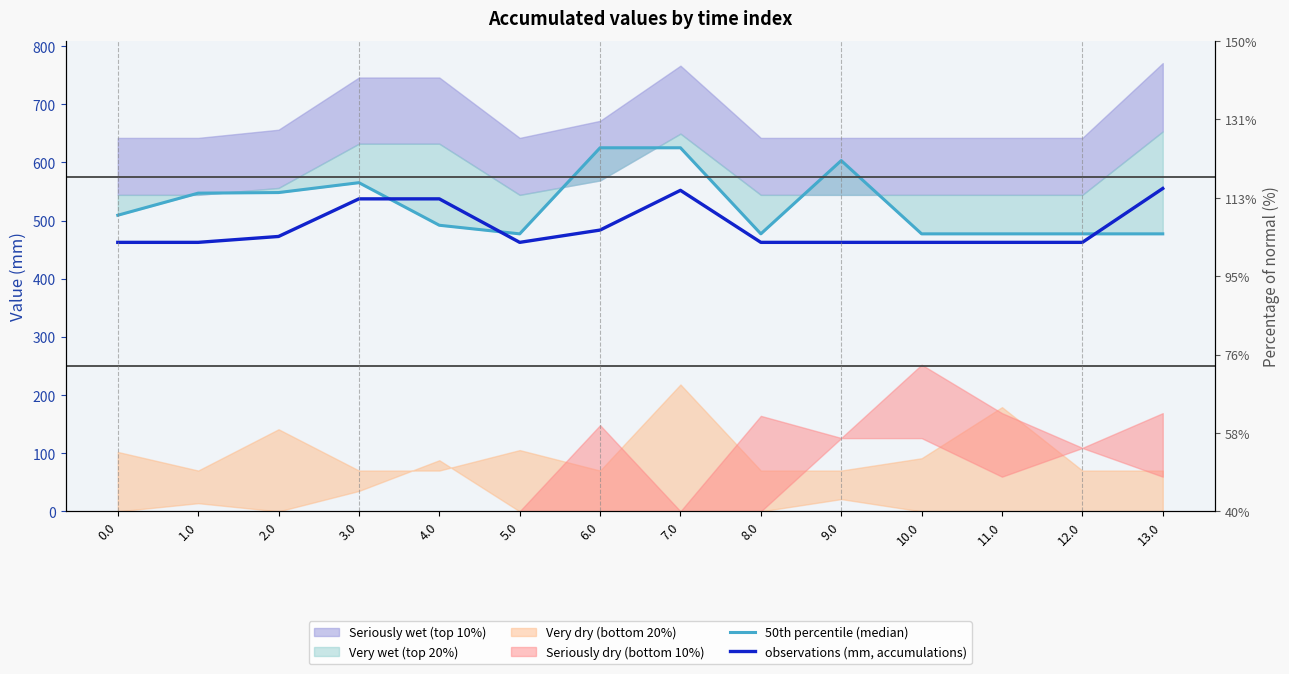

What position from the left is 3.0?

4